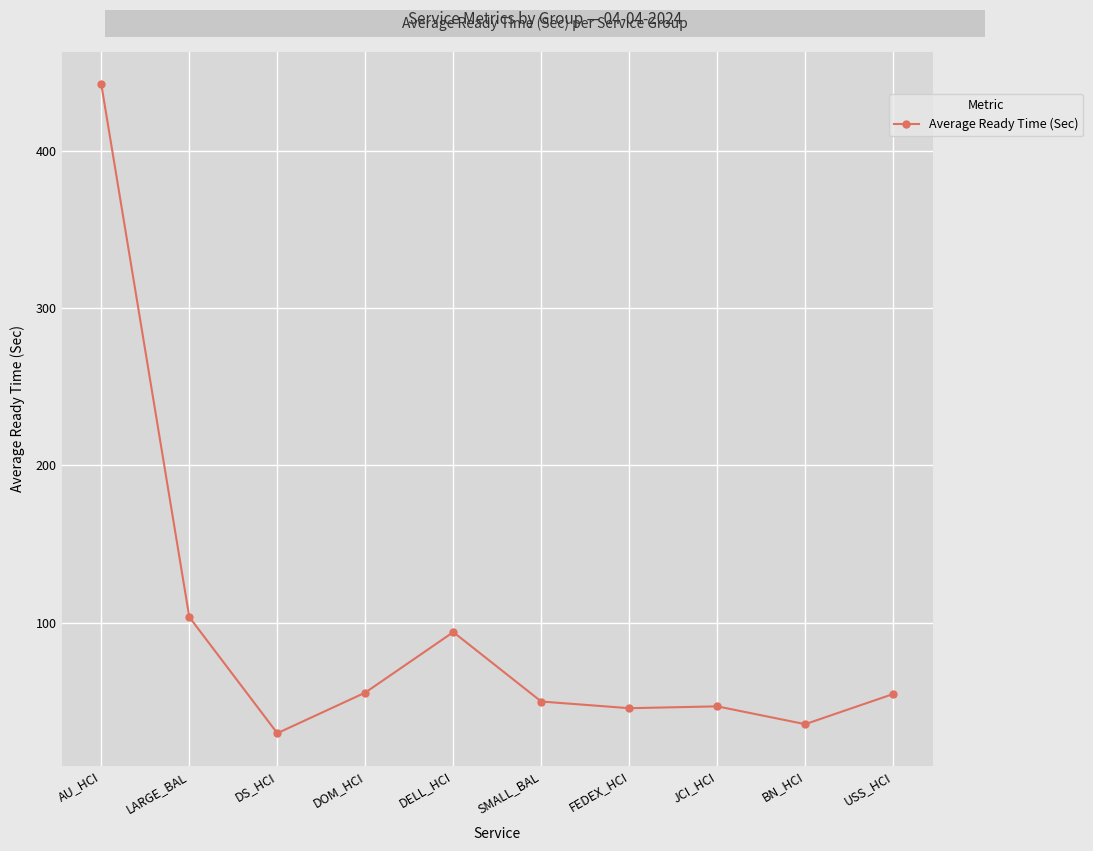

What is the label of the 9th point from the left?

BN_HCI